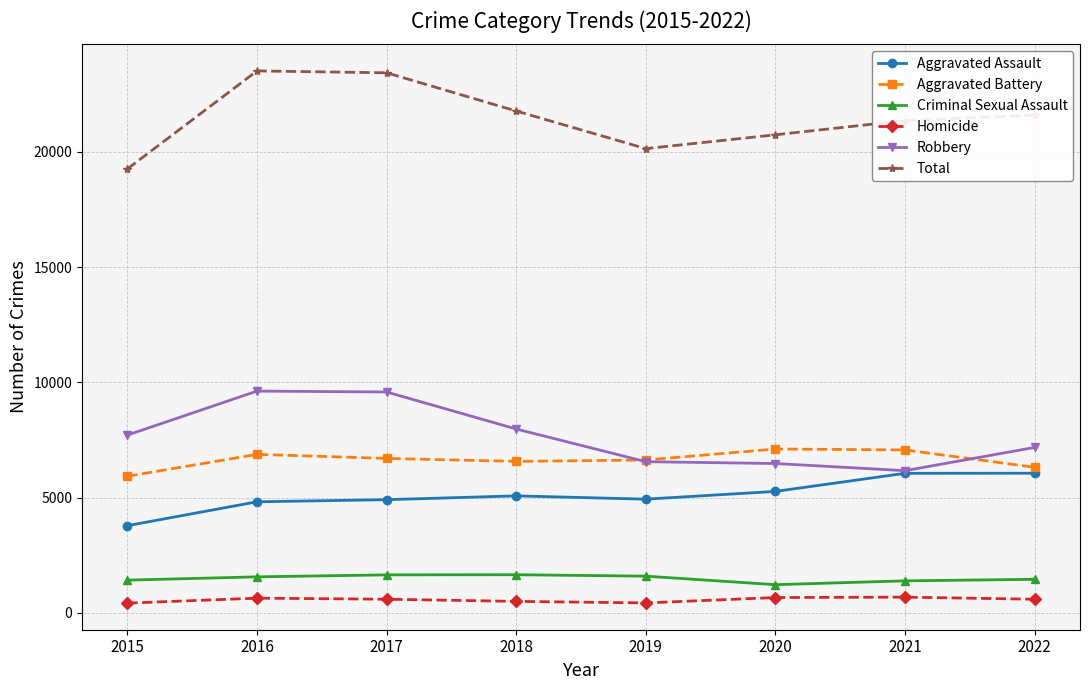

Rank the series by their maximum value, from highest to lowest.

Total, Robbery, Aggravated Battery, Aggravated Assault, Criminal Sexual Assault, Homicide